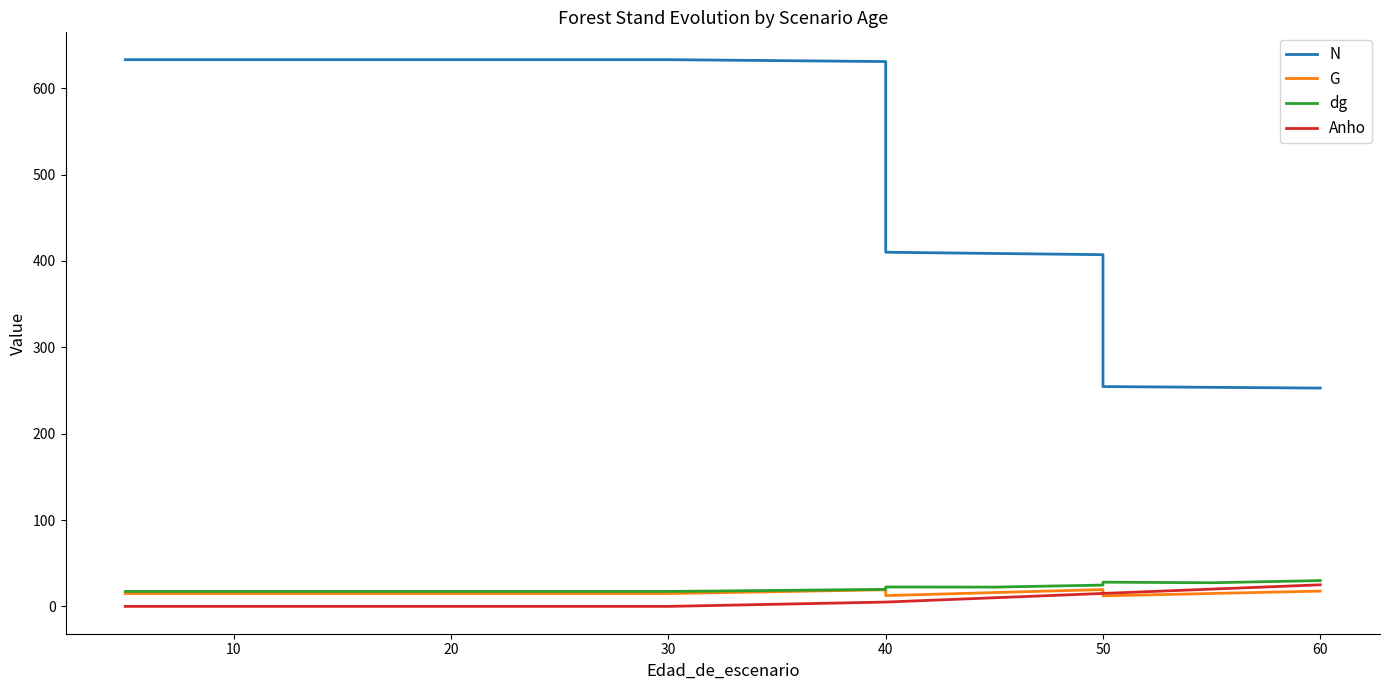

What is the difference between the highest and lowest values at 40?

625.9